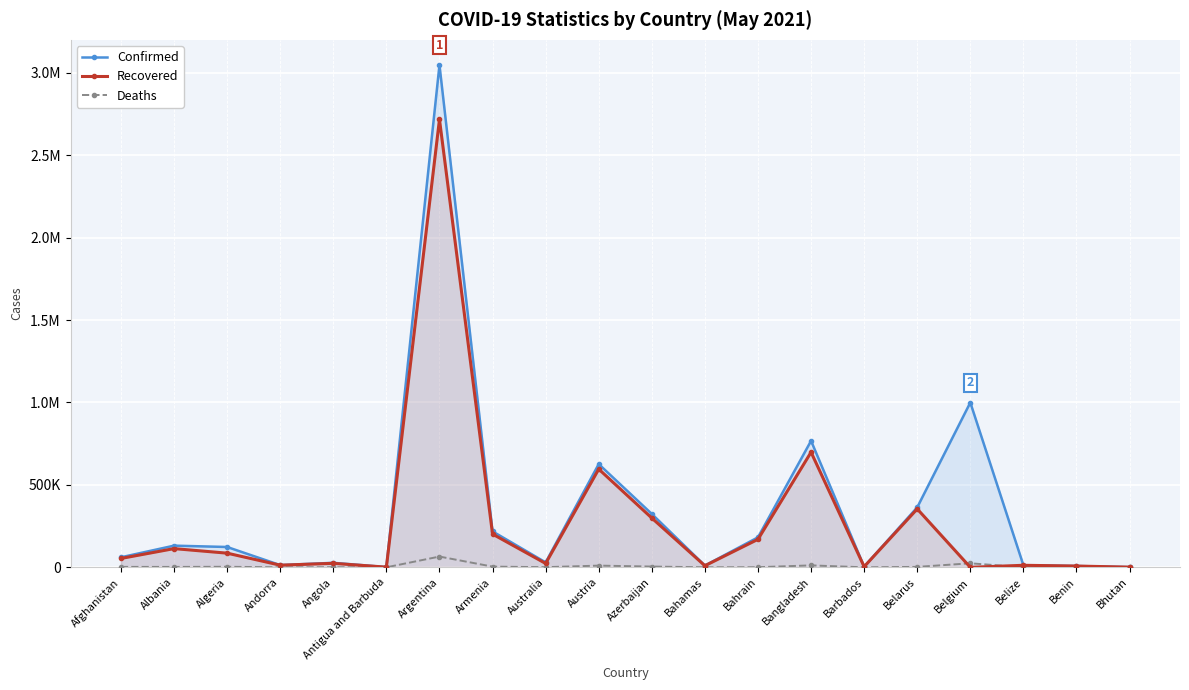

Is it true that Confirmed equals 79920 at Armenia?

False